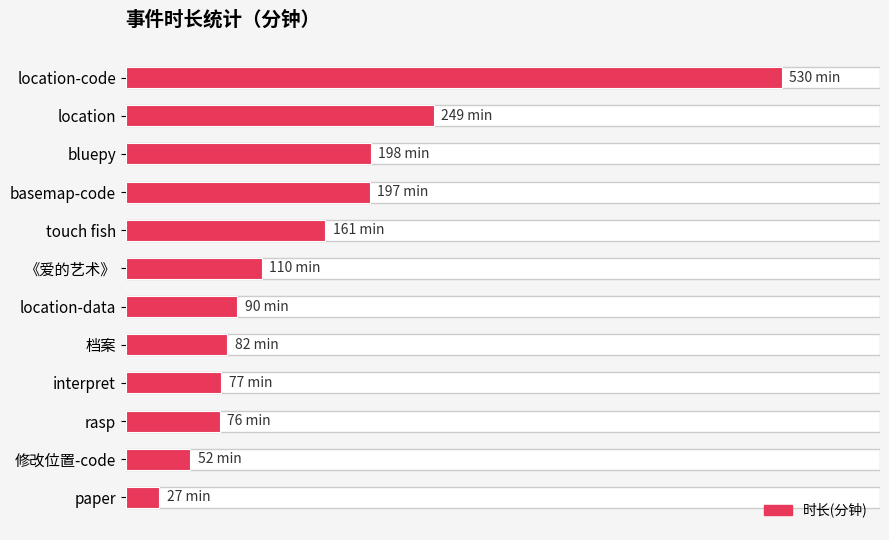

How many values exceed 110?

5